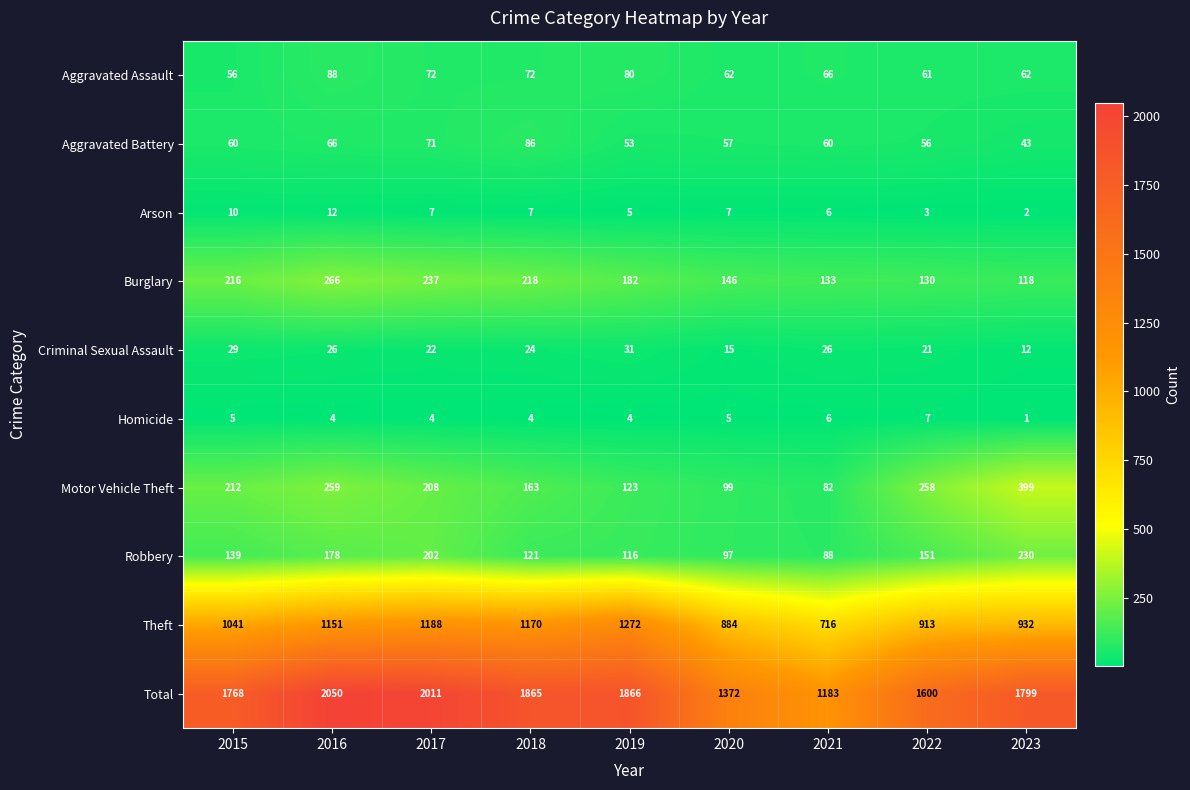

At 2018, list the series in order from smallest to largest.

Homicide, Arson, Criminal Sexual Assault, Aggravated Assault, Aggravated Battery, Robbery, Motor Vehicle Theft, Burglary, Theft, Total